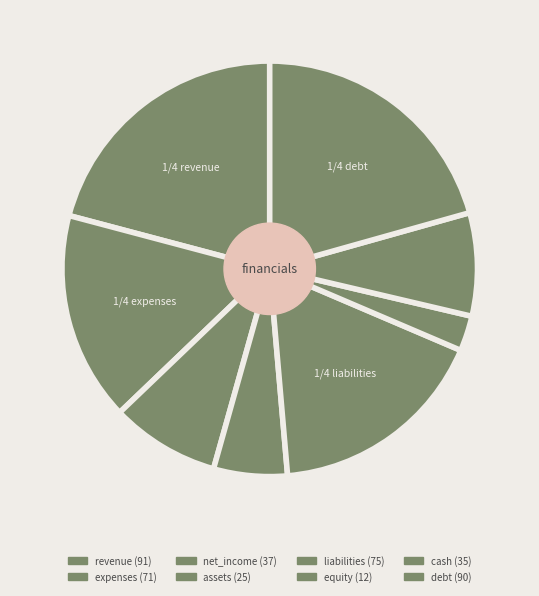

How many segments does this pie chart have?

8